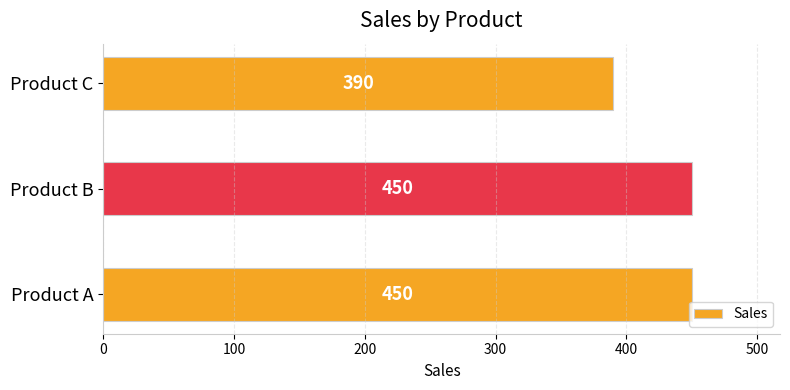

What is the average value?

430